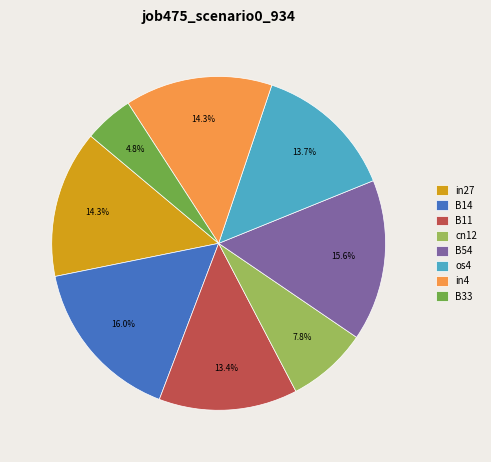

What percentage is the B54 slice, to the nearest percent?

16%